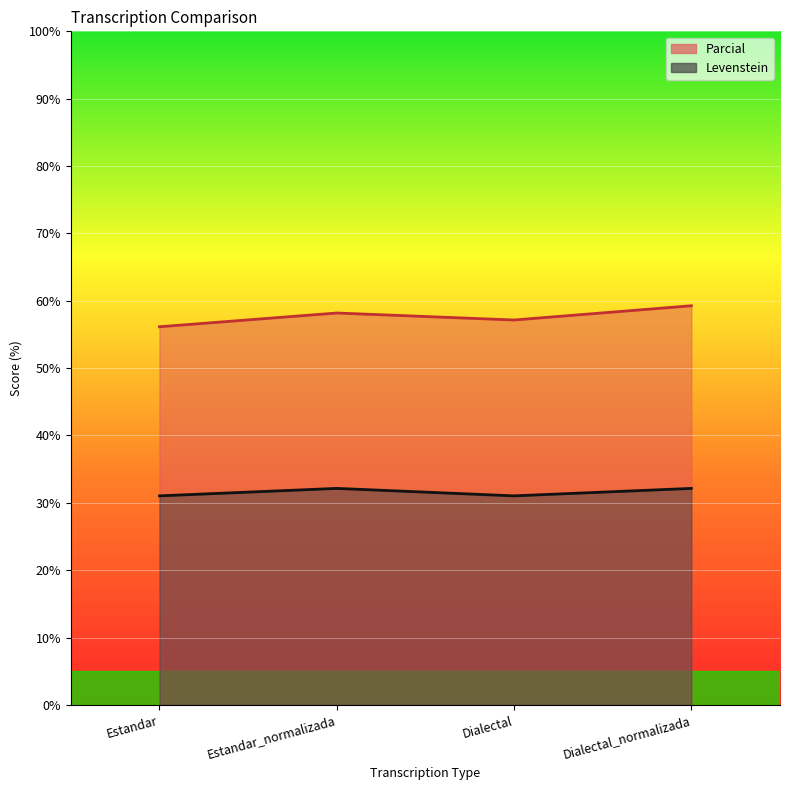

Where is the first local maximum for Levenstein?

Estandar_normalizada